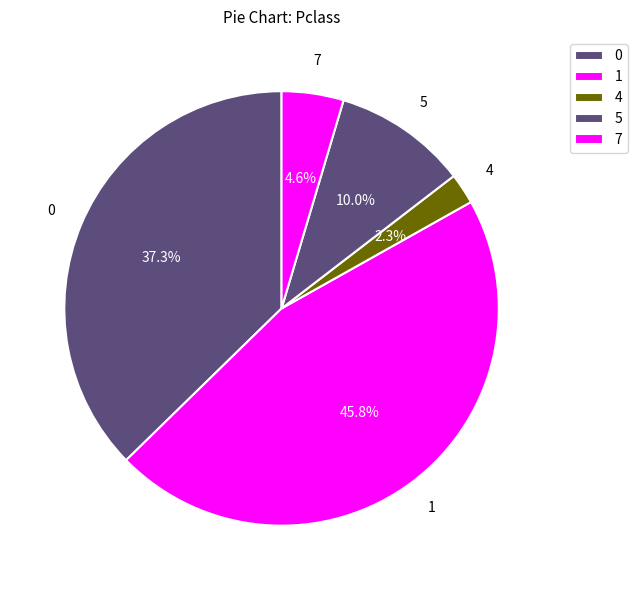

How many slices are in this pie chart?

5